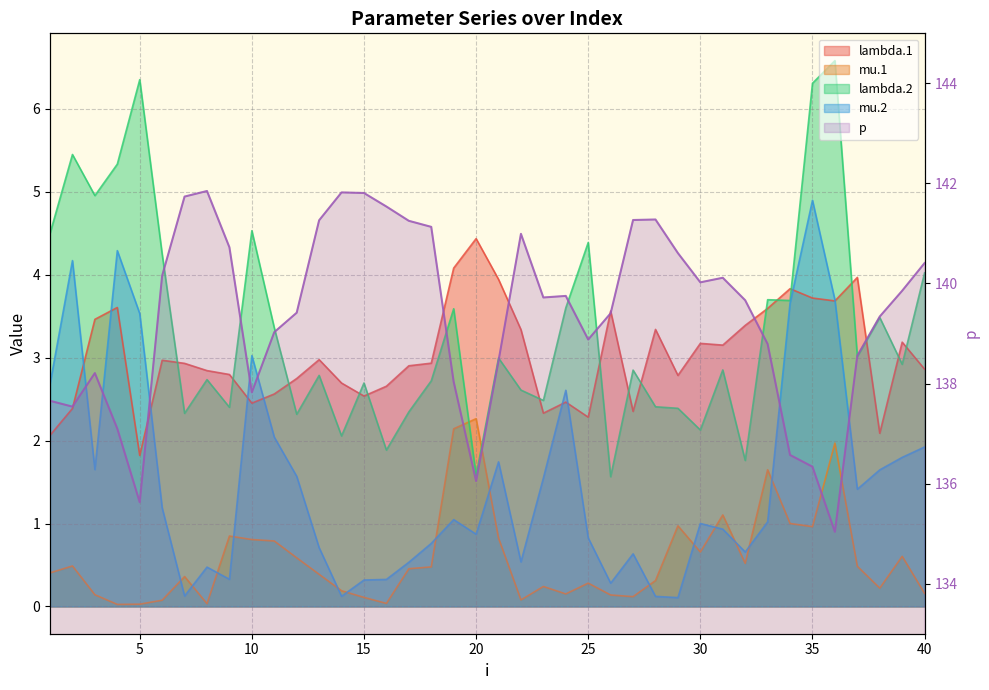

How many data points does each series have?

40